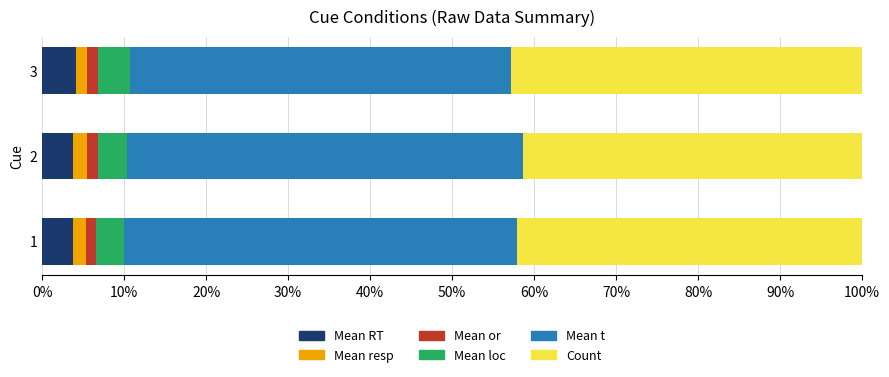

True or false: Mean RT has a value of 4.1 at 3.

True